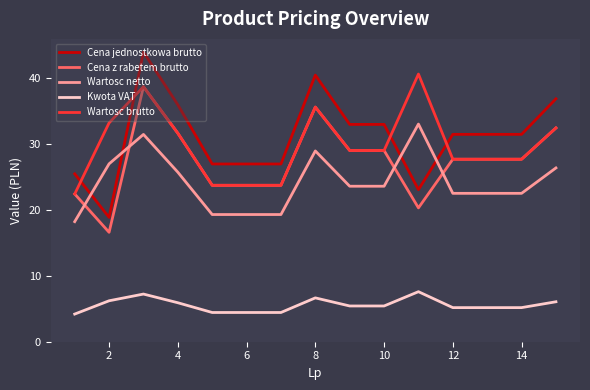

True or false: Kwota VAT and Wartosc brutto intersect in this chart.

False